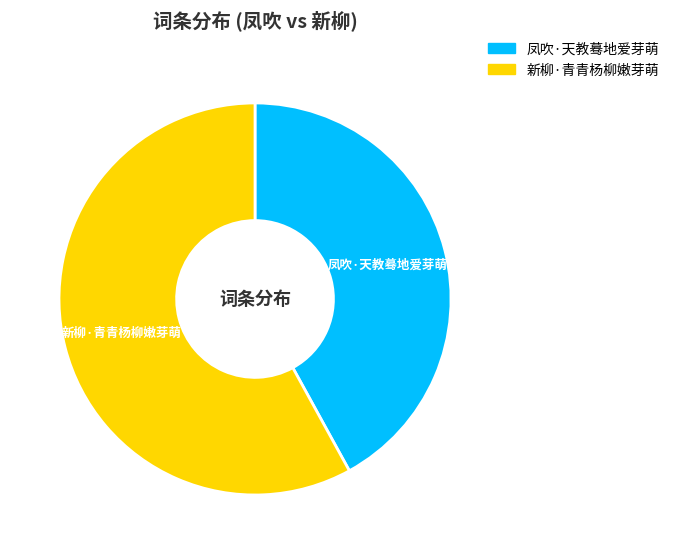

Count the number of slices in the pie.

2